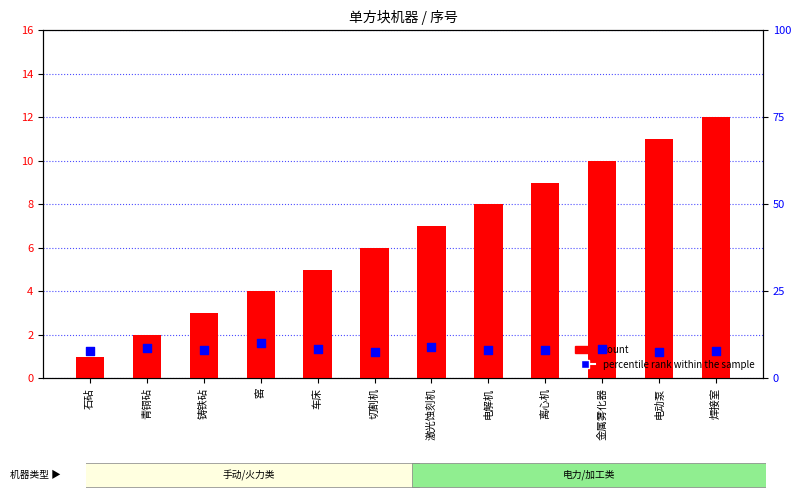

Which series contains the lowest Y value?

count